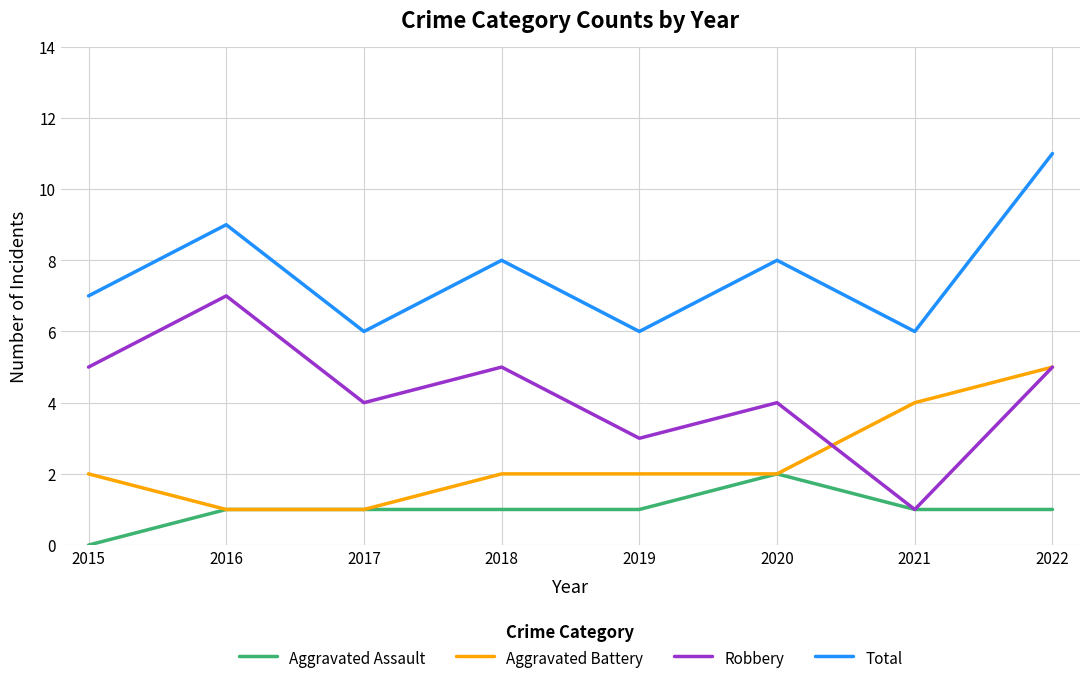

True or false: Total and Robbery intersect in this chart.

False